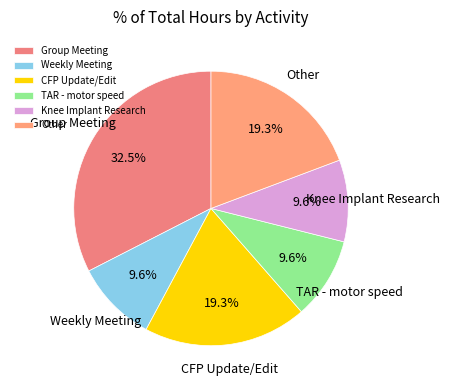

What percentage is NOT represented by TAR - motor speed?

90.4%